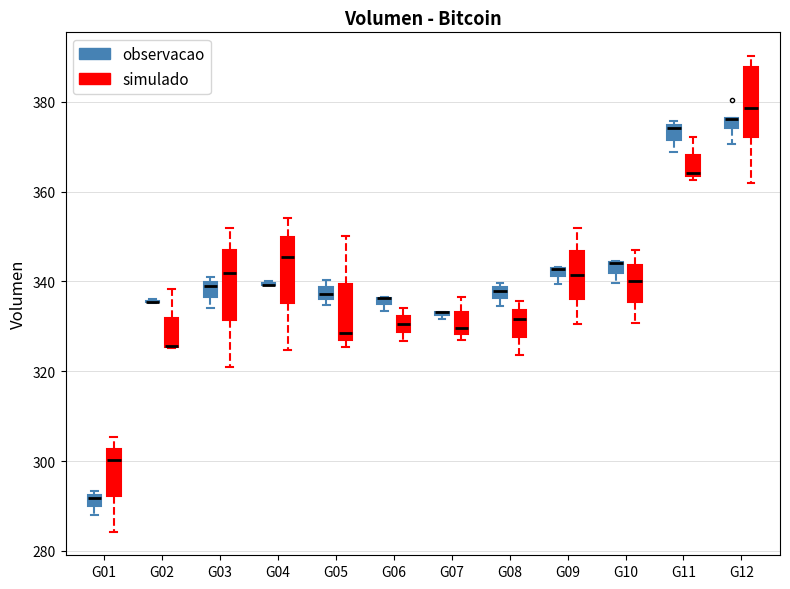

Where does the lower whisker of the box for G09 (simulado) end on the y-axis? The values are not printed on the chart, so give them approximately, as read against the axis.

330